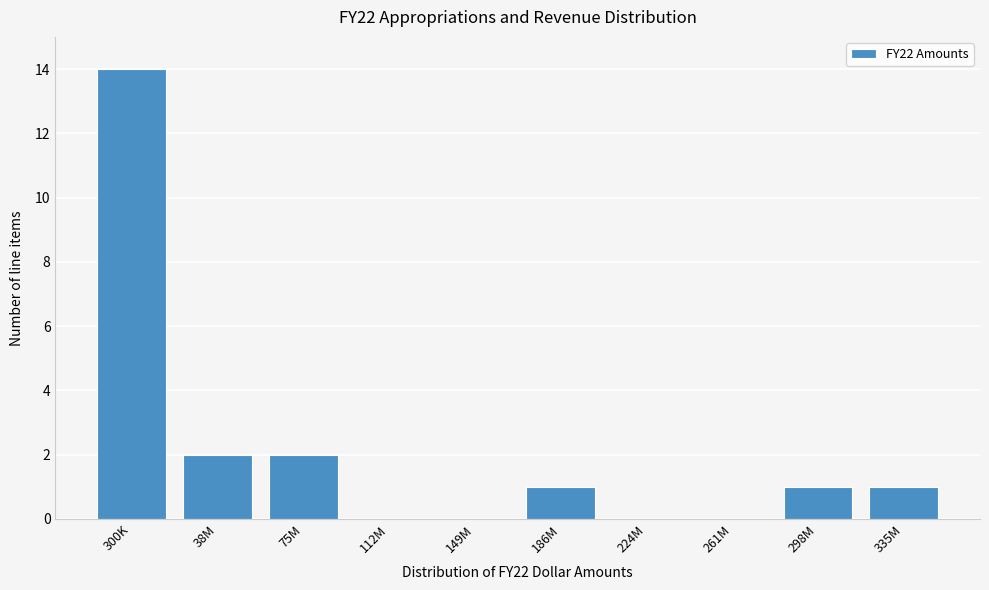

Reading left to right, extract all data points from this chart.

300K=14	38M=2	75M=2	112M=0	149M=0	186M=1	224M=0	261M=0	298M=1	335M=1